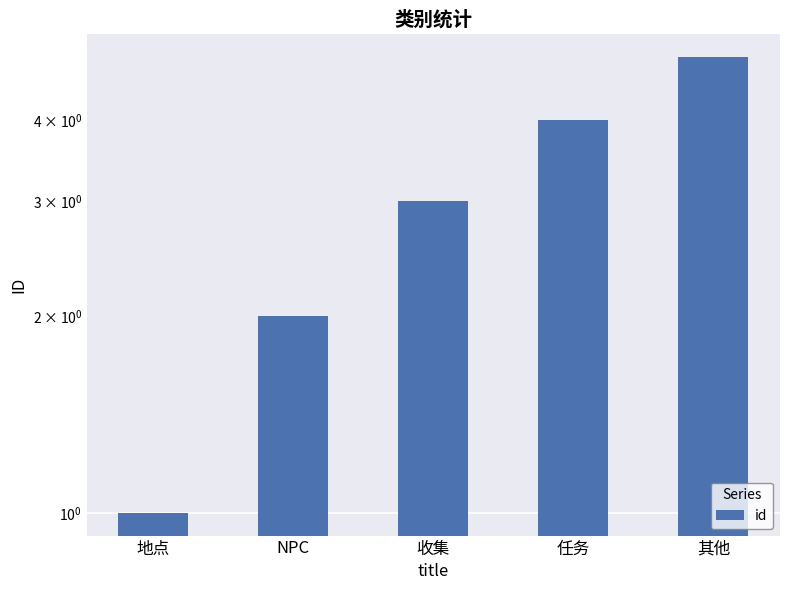

What is the maximum value shown in the chart?

5